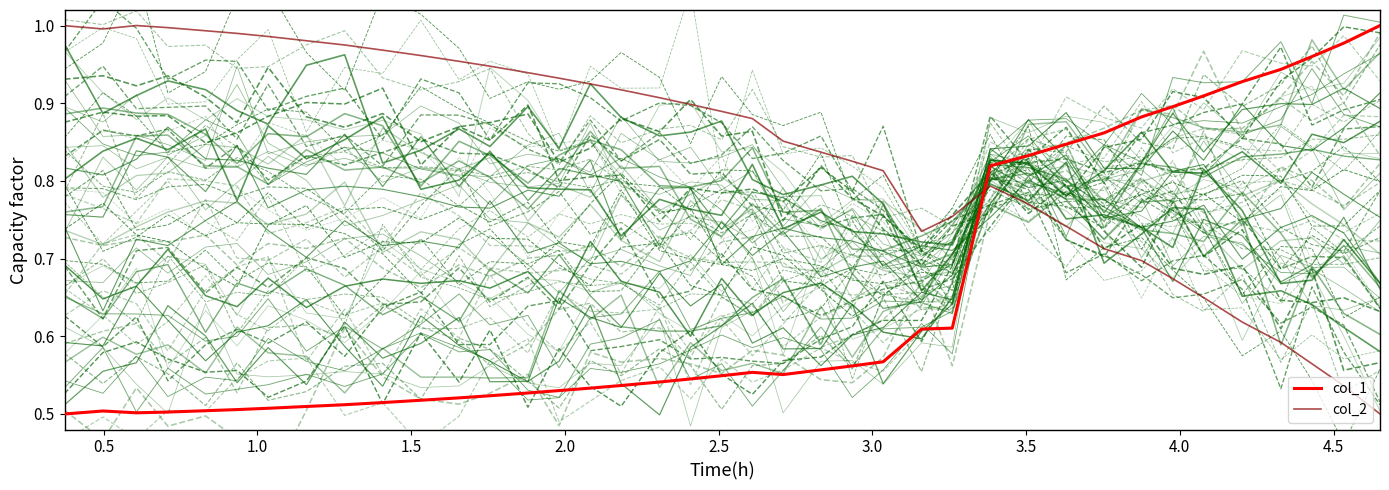

What is the average value of the col_1 series?

0.6